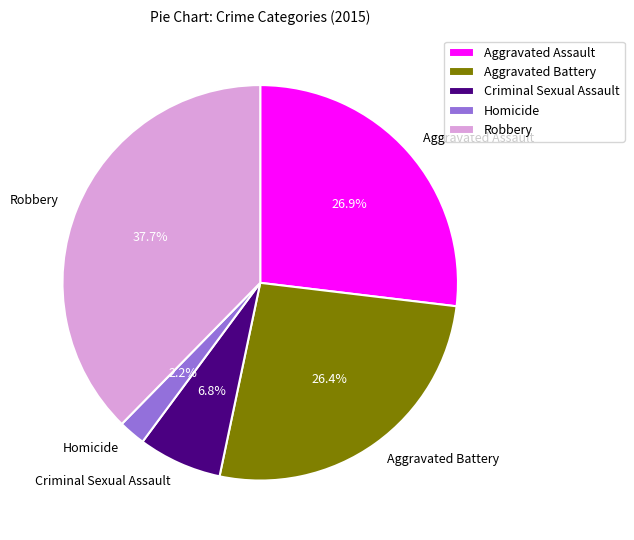

To the nearest percent, what is the difference between the Robbery and Homicide slice percentages?

35%